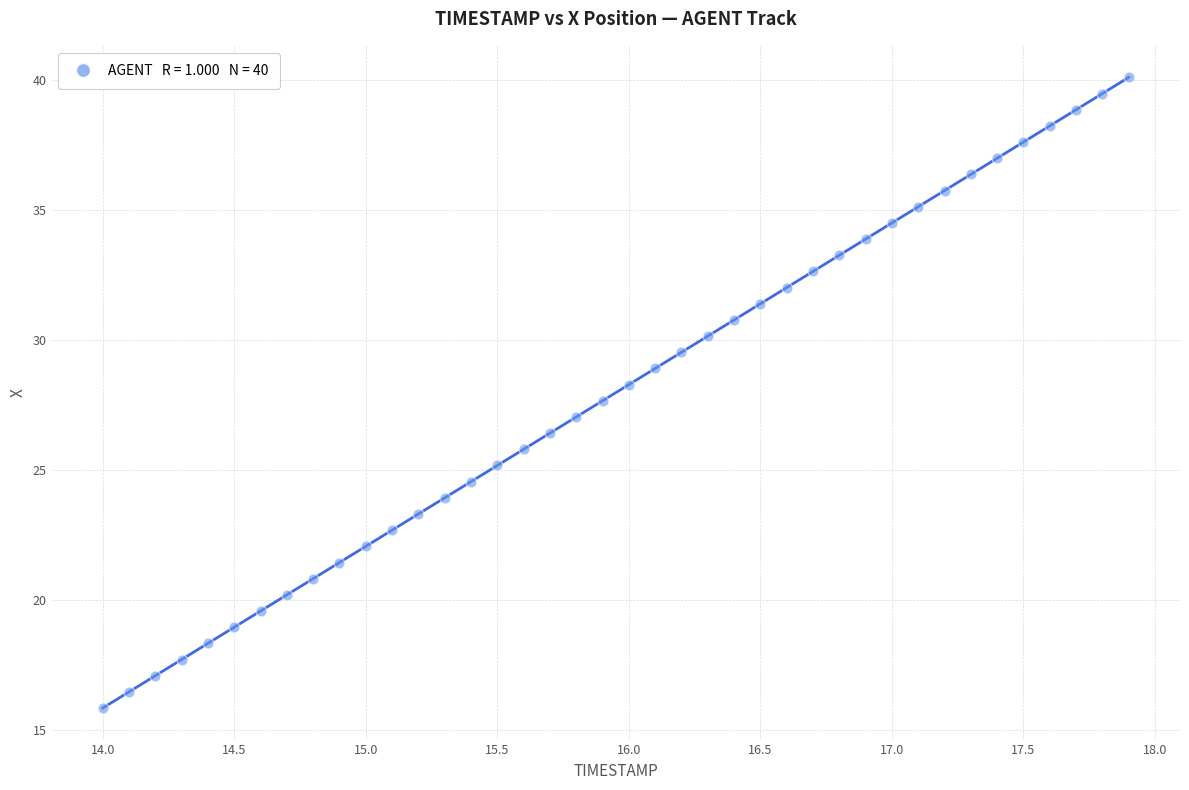

What is the range of X values (max minus min)?

3.9